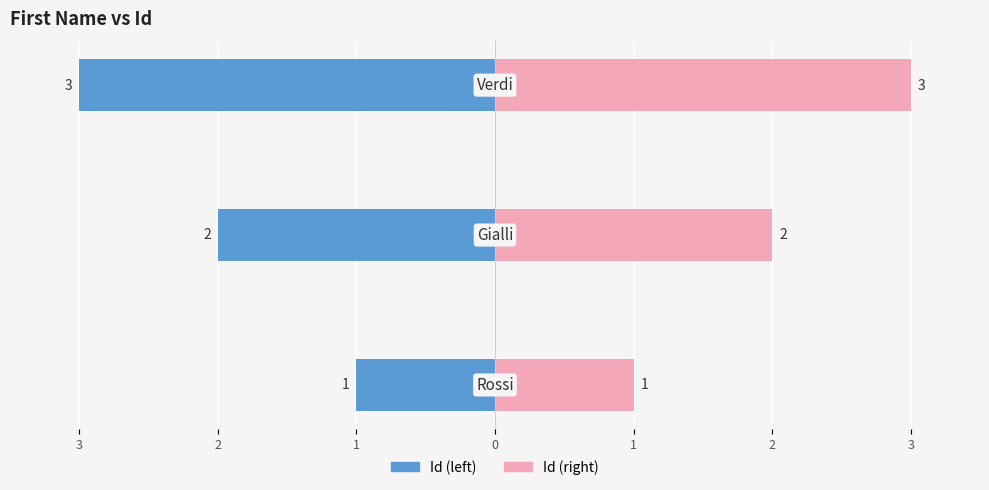

Reading left to right, what are all the values shown in this chart?

Id (left): -1	-2	-3
Id (right): 1	2	3